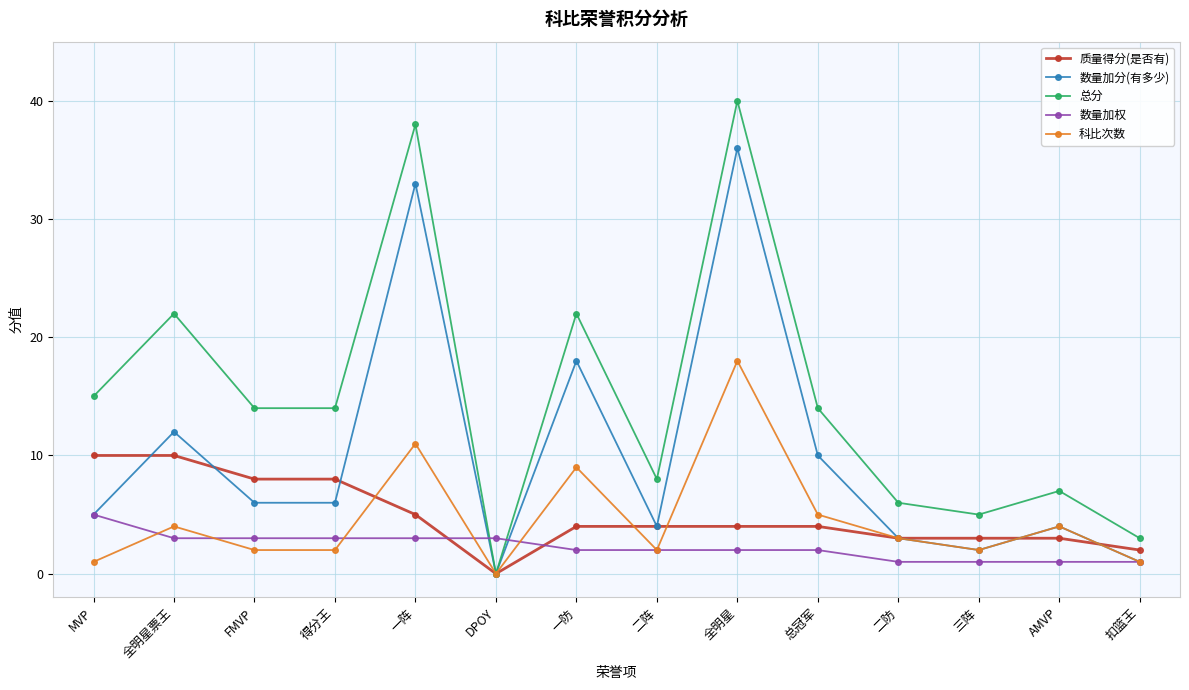

What is the sum of the 数量加分(有多少) values at AMVP and 全明星?

40